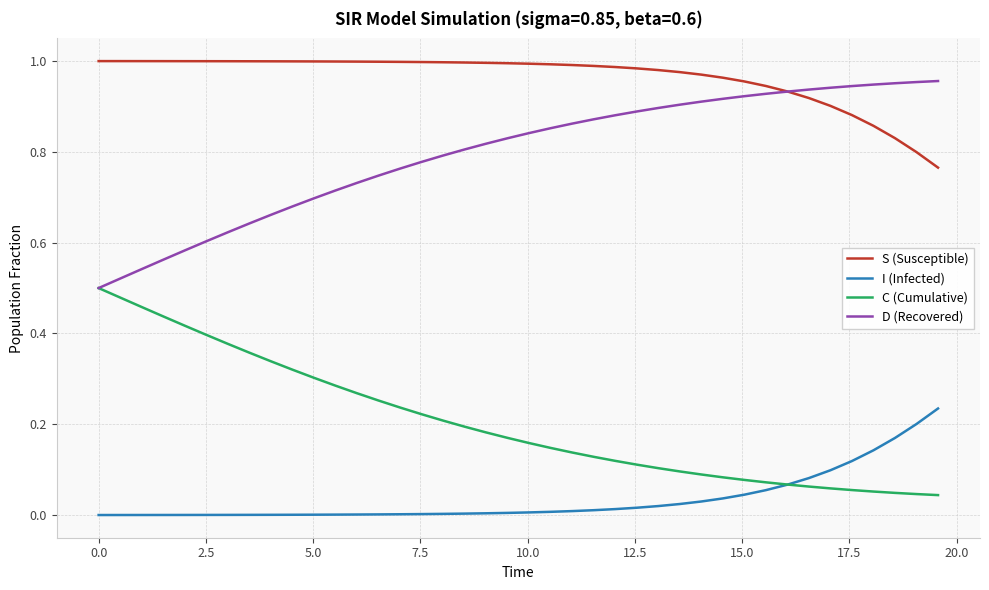

True or false: C (Cumulative) and S (Susceptible) intersect in this chart.

False